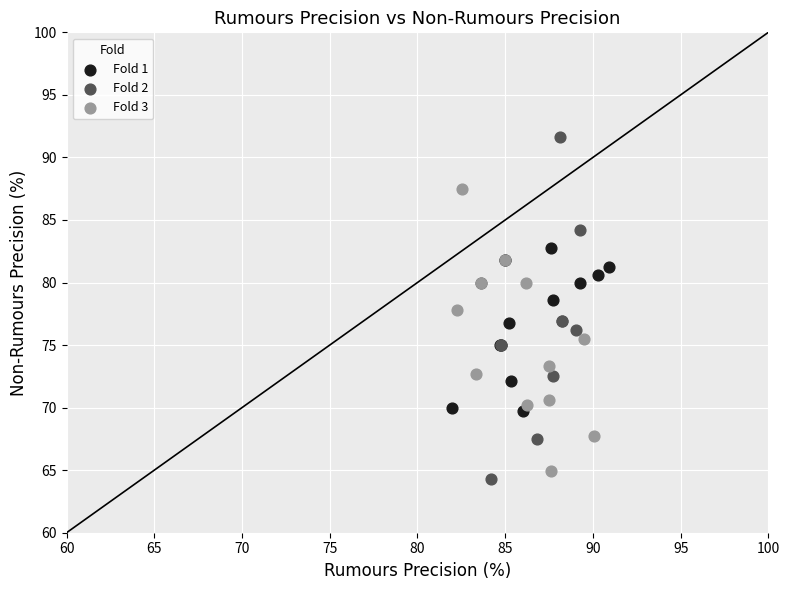

Which series has the widest spread of Y values?

Fold 2